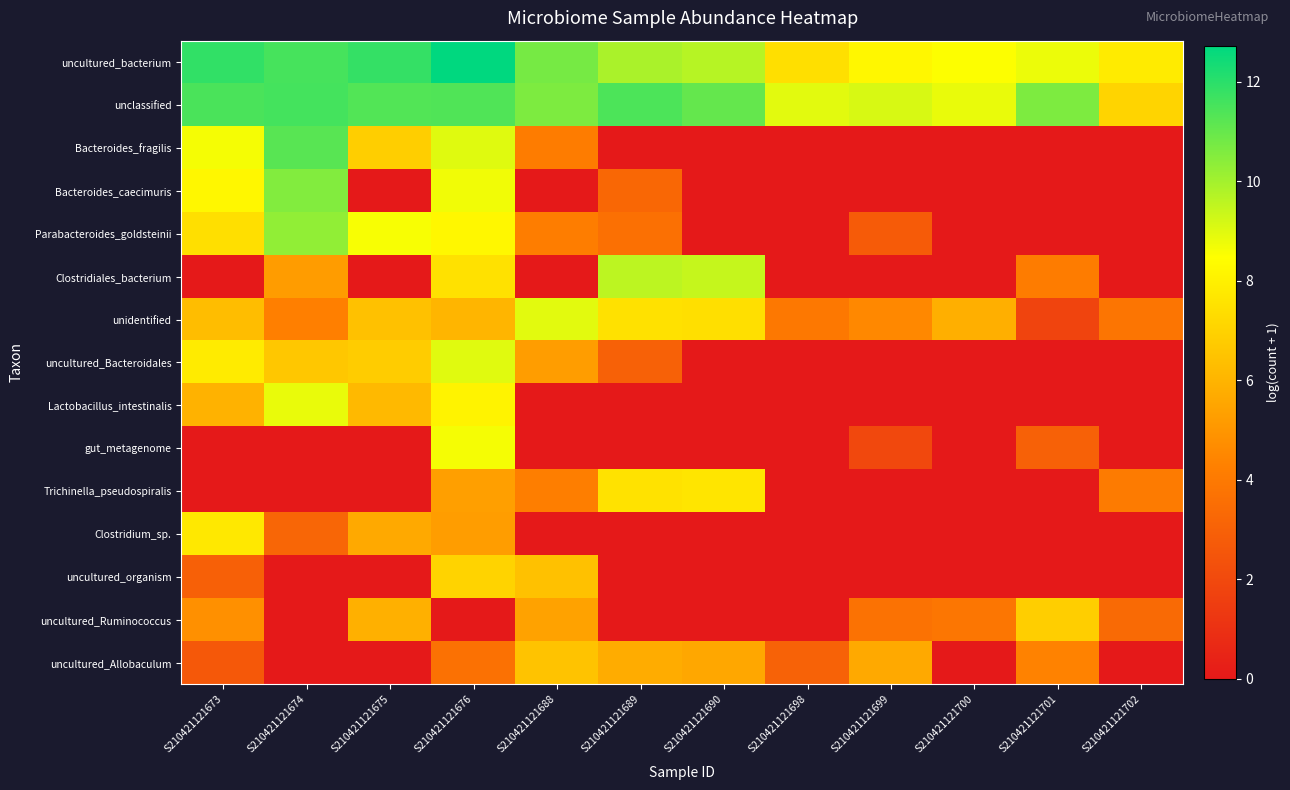

Between S210421121673 and S210421121698, which series saw the biggest shift?

Bacteroides_fragilis